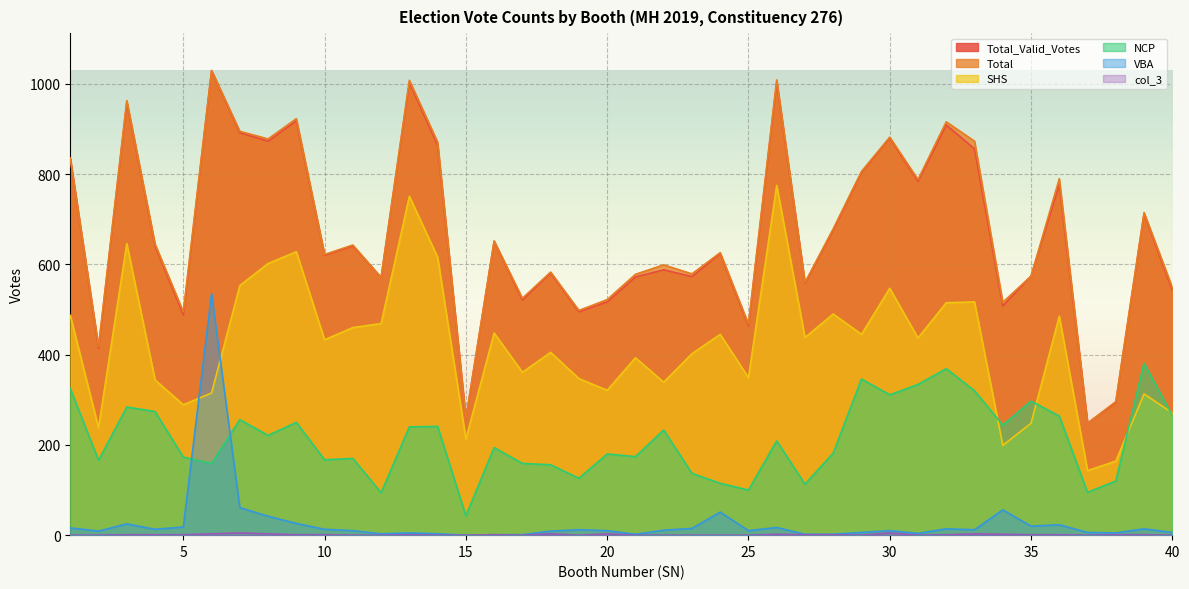

Does the chart display data point markers on the line(s)?

No